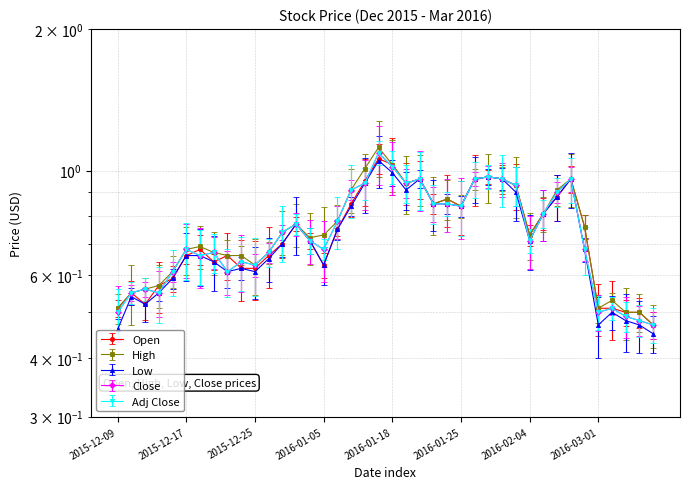

Where is Open nearest to the value 0?

2016-03-07